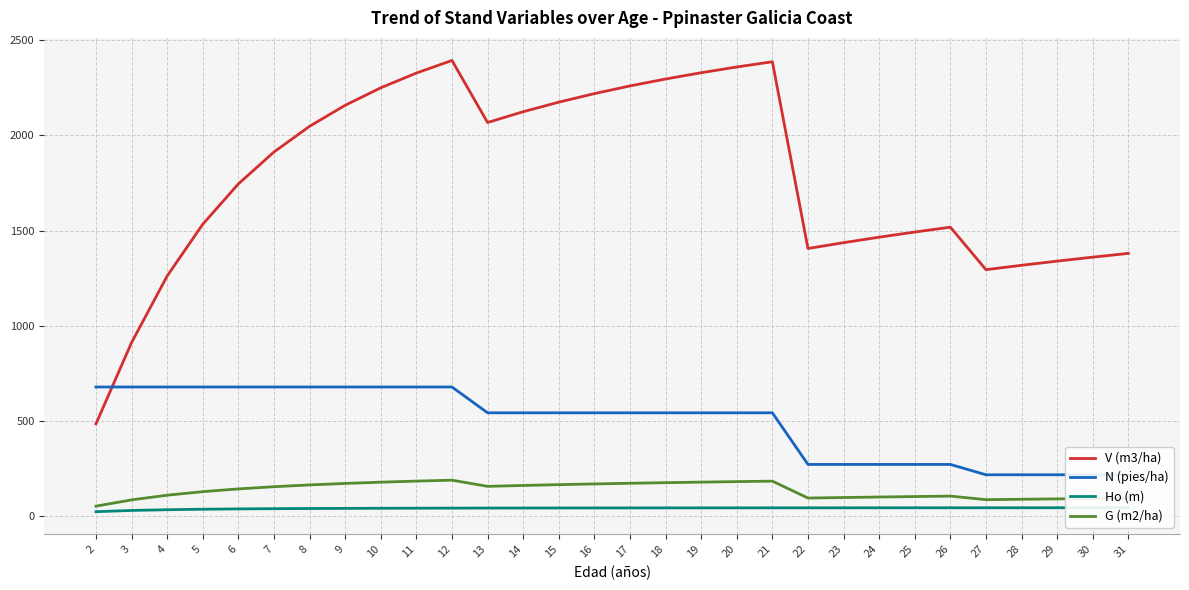

Which label corresponds to the largest value in the chart?

12